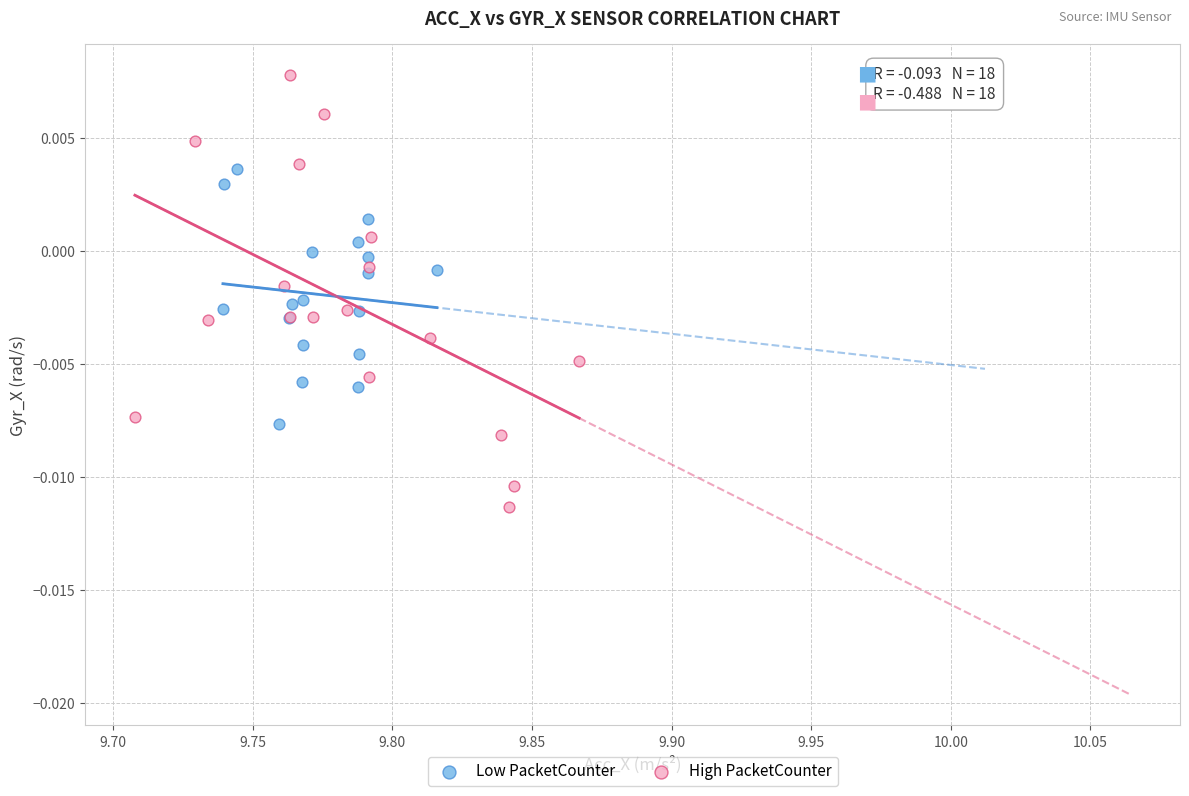

Which series reaches the minimum Y coordinate?

High PacketCounter